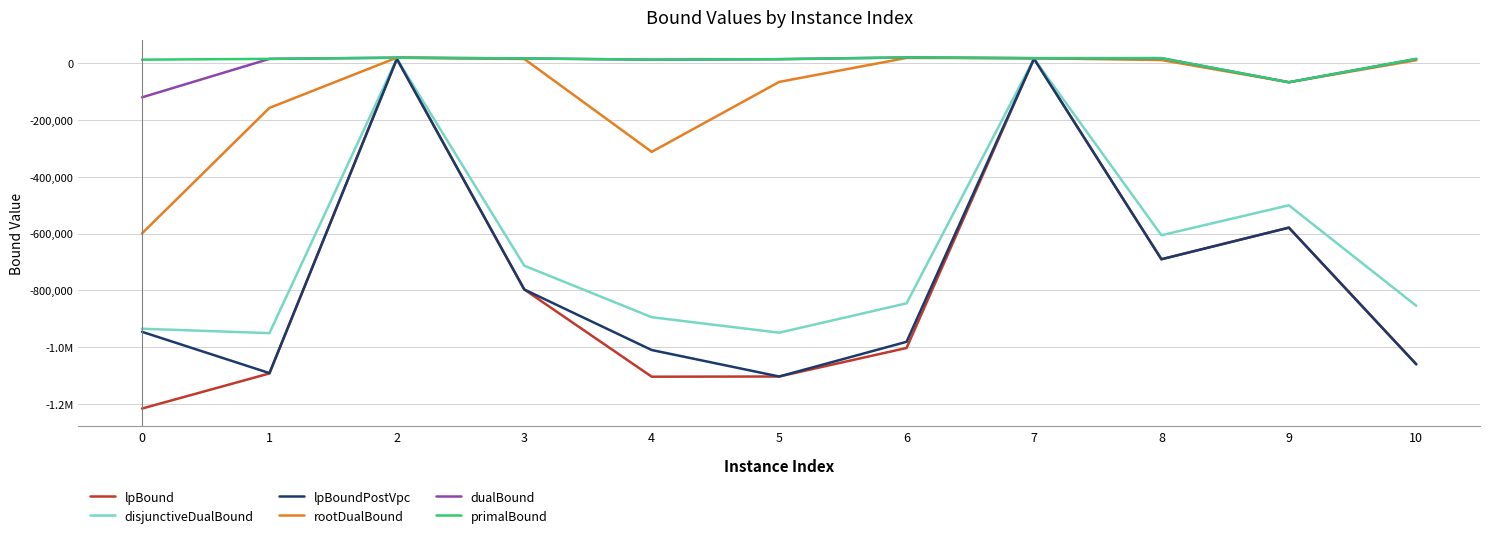

Which category has the highest value across all series?

6